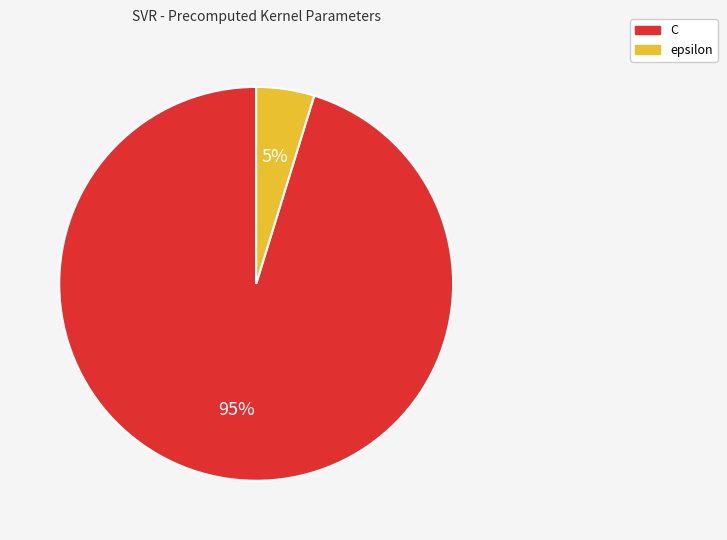

Do C and epsilon together represent more than half of the pie?

Yes